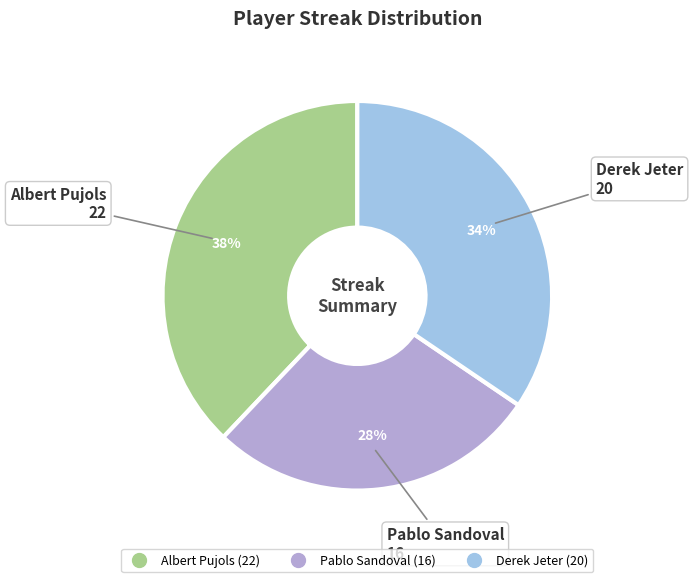

Rank the categories by value from highest to lowest.

Albert Pujols, Derek Jeter, Pablo Sandoval